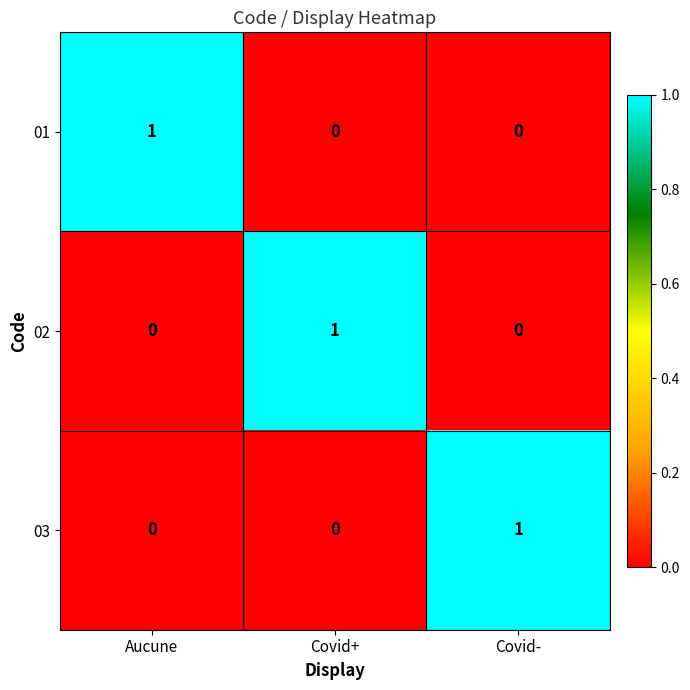

The value of 01 at Covid- is 0. True or false?

True